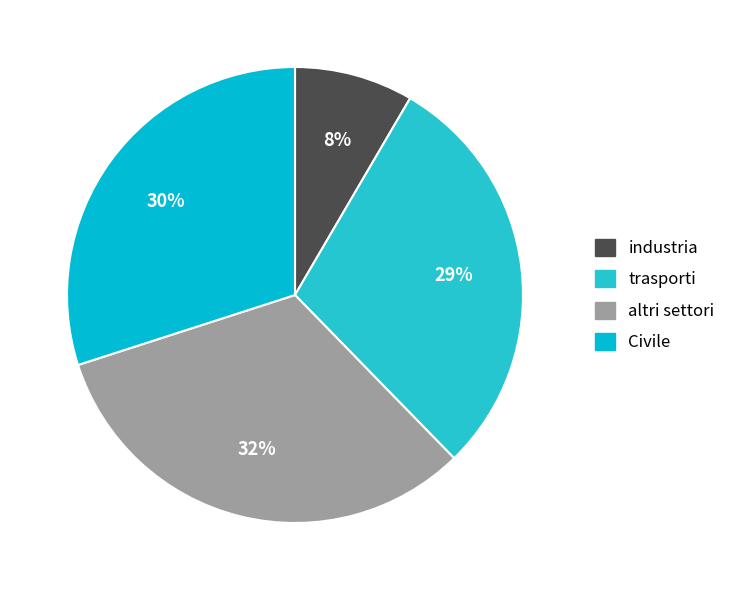

What percentage is NOT represented by industria?

91.6%